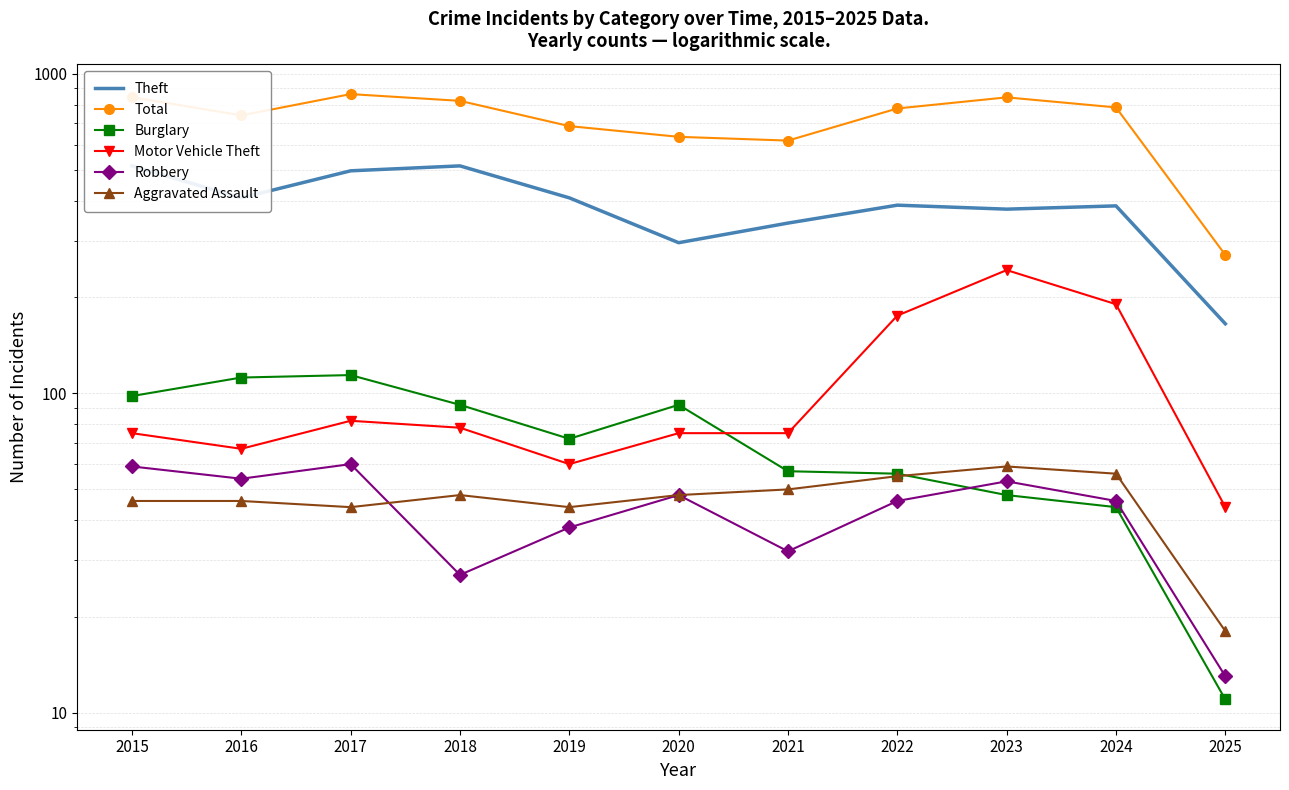

What is the total value across all series at 2025?

522